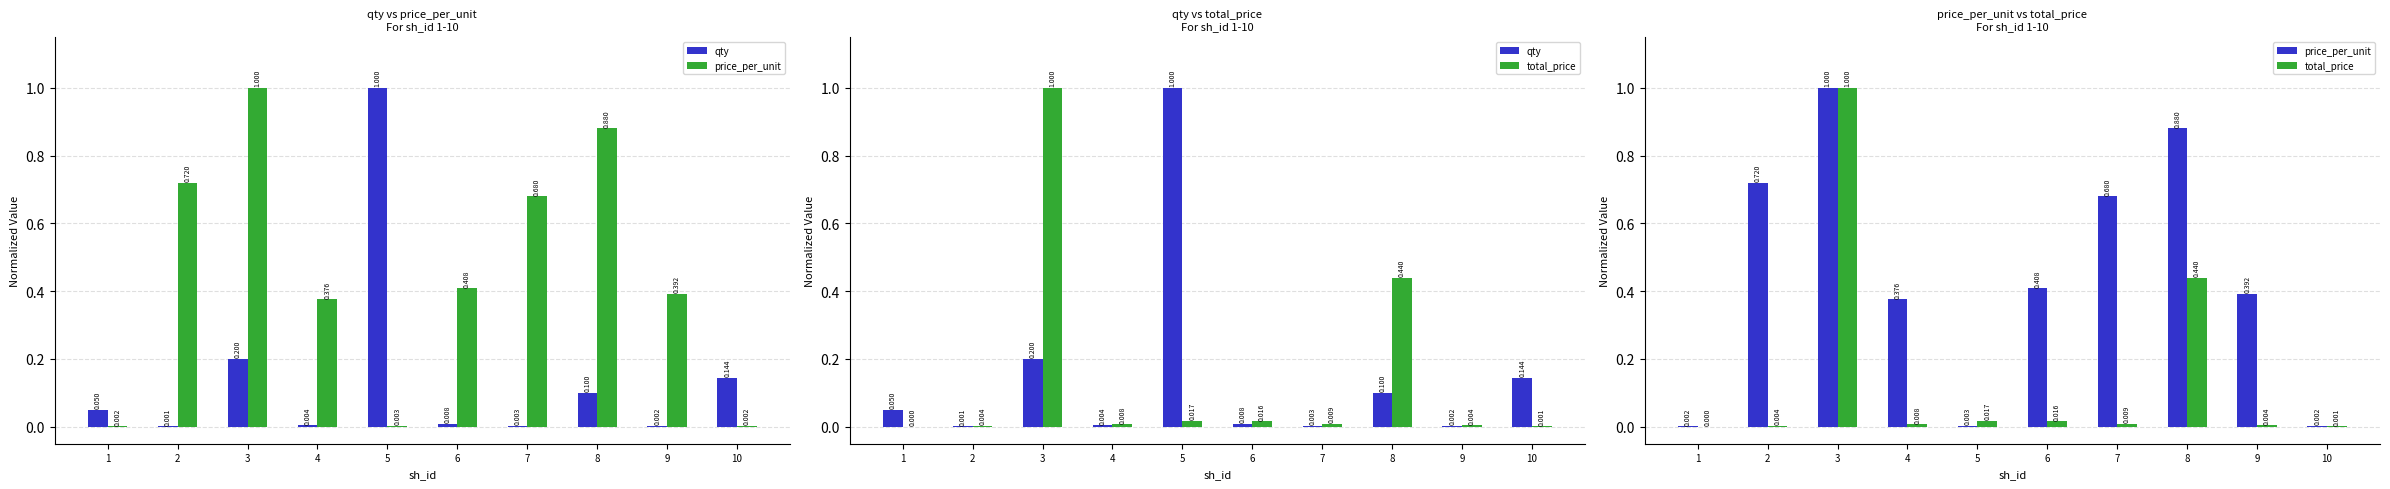

Rank the categories by qty value from lowest to highest.

2, 9, 7, 4, 6, 1, 8, 10, 3, 5